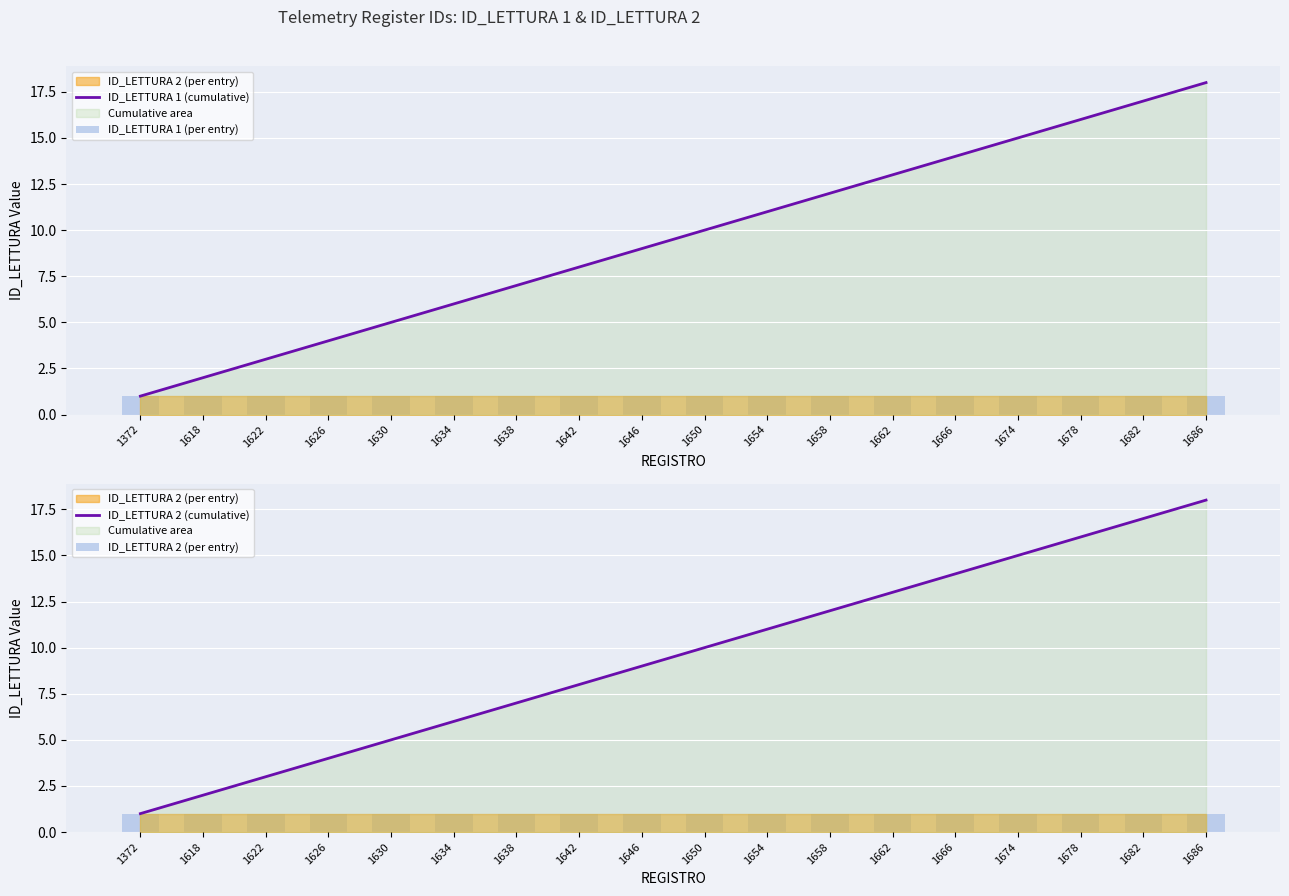

Which series changed the most between 1642 and 1686?

ID_LETTURA 1 (cumulative)